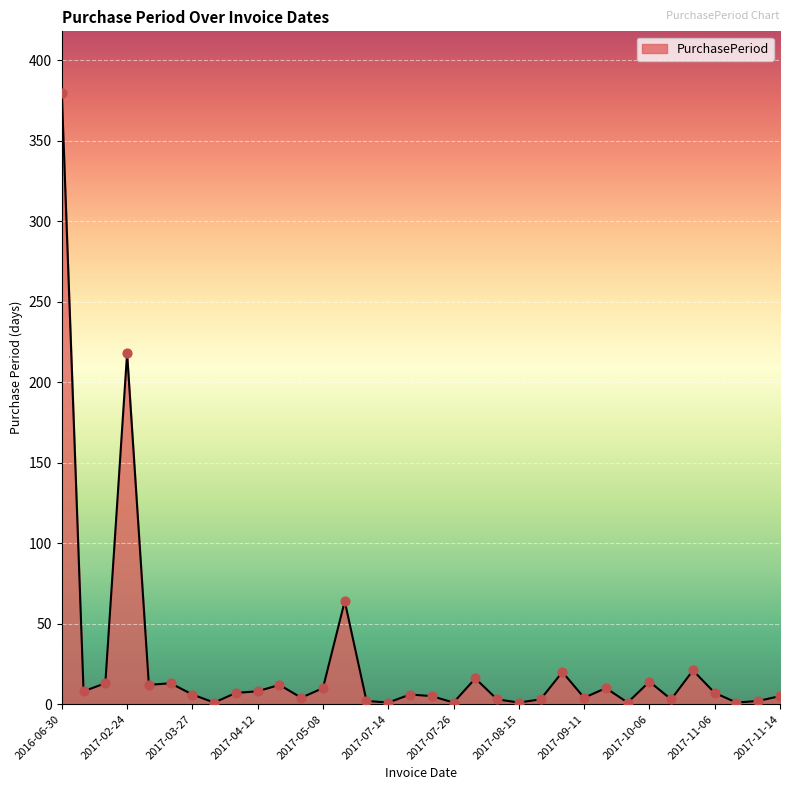

What is the difference between the maximum and minimum values?

379